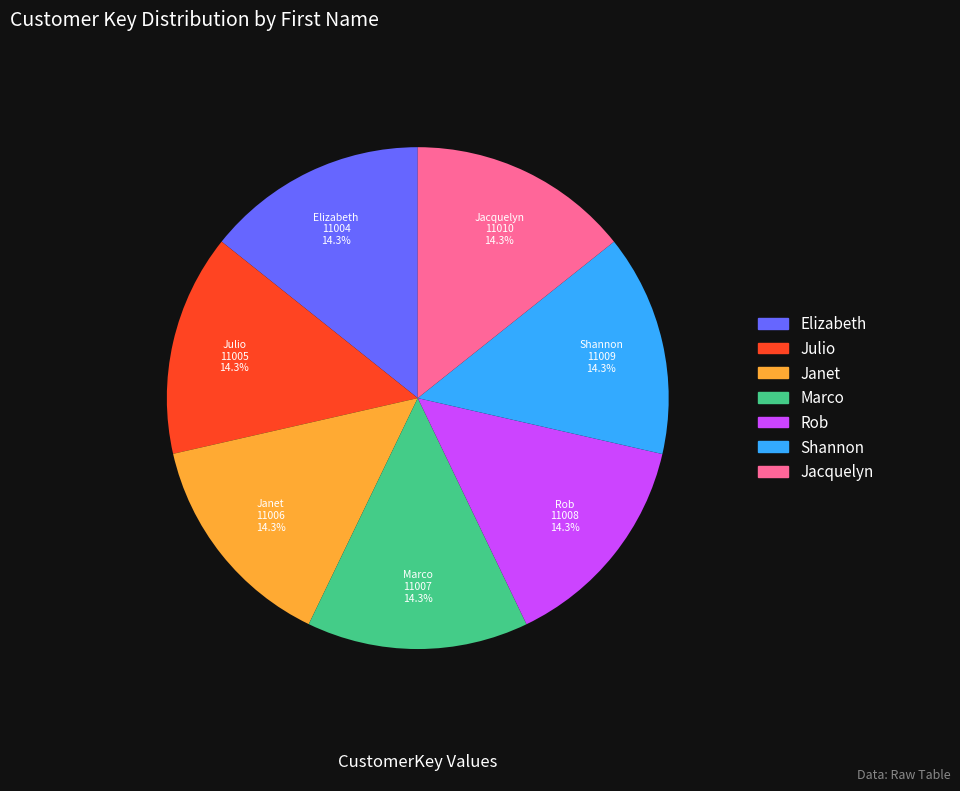

Is Marco the majority of the pie?

No